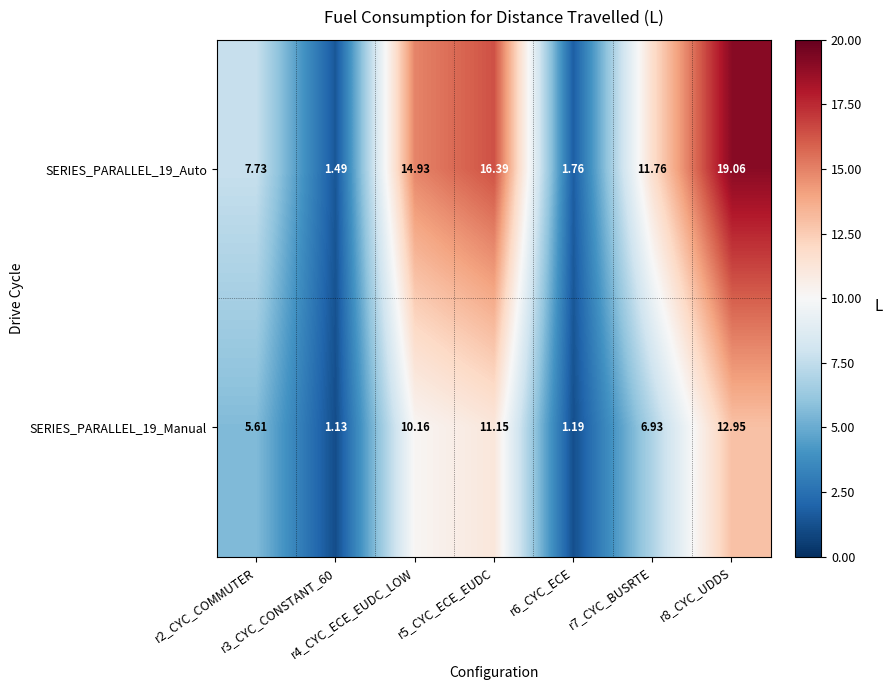

Count the number of categories in the chart.

7